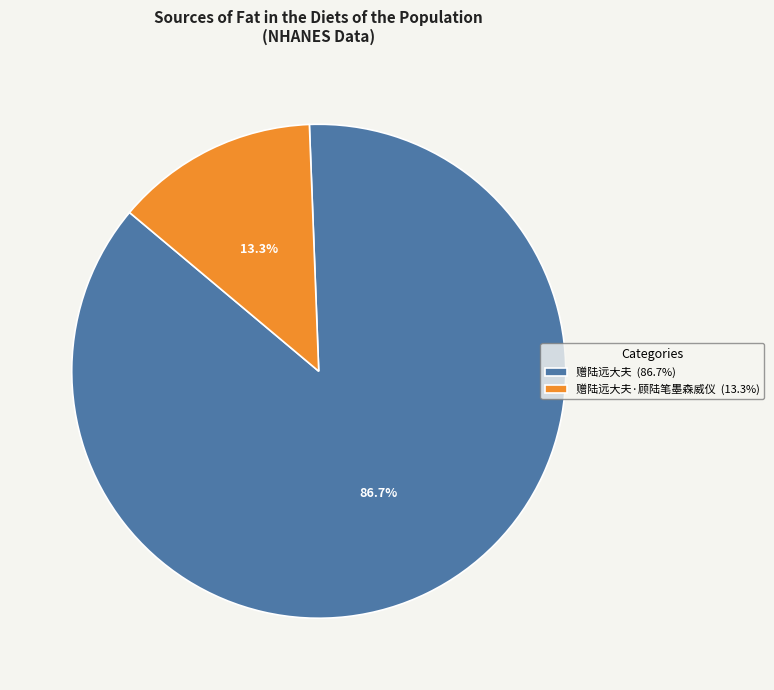

What is the largest slice in the pie chart?

赠陆远大夫 (86.7%)